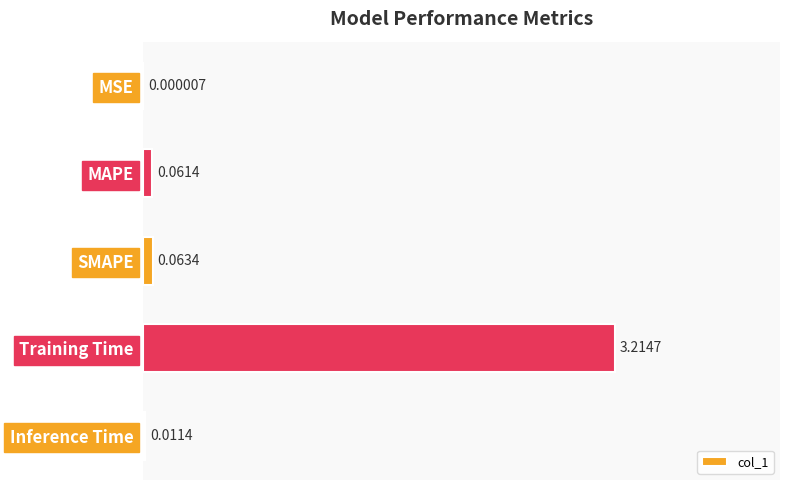

Where is the data nearest to the value 1?

SMAPE